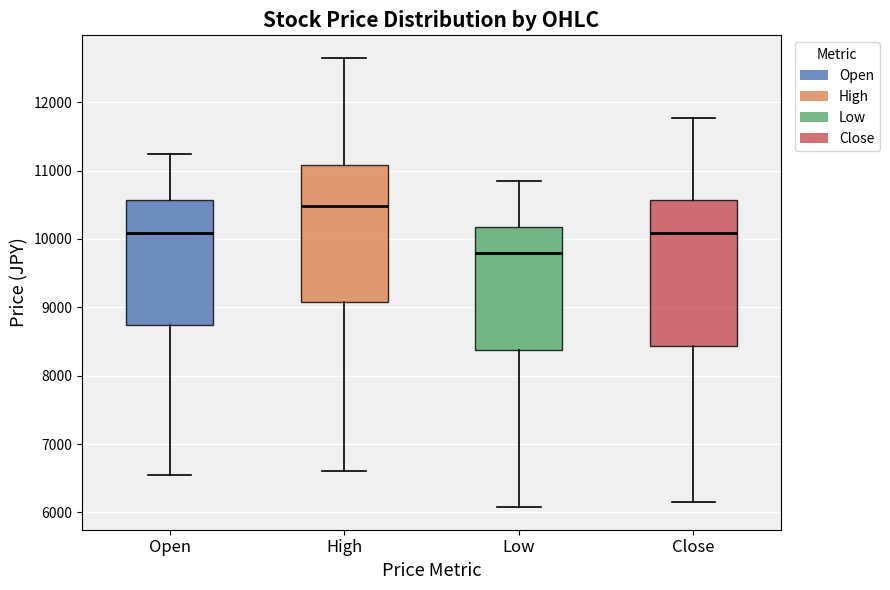

Where is the upper edge of the box for Close on the y-axis? The values are not printed on the chart, so give them approximately, as read against the axis.

10600